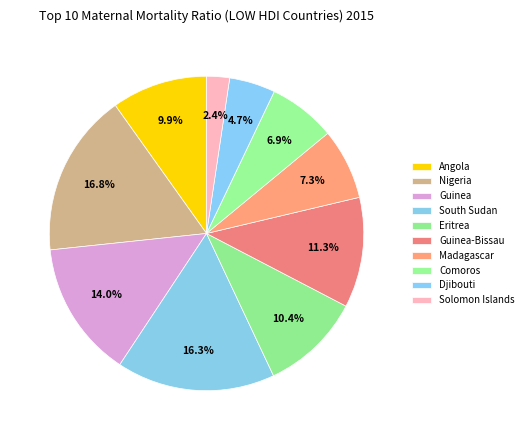

How many slices are in this pie chart?

10